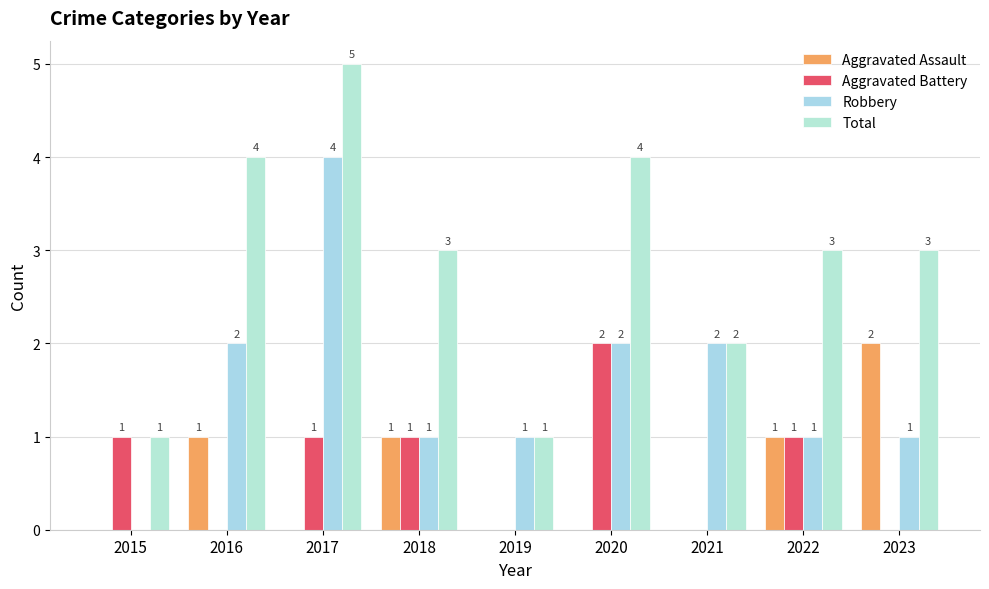

The Total series shows 3 at 2021. True or false?

False